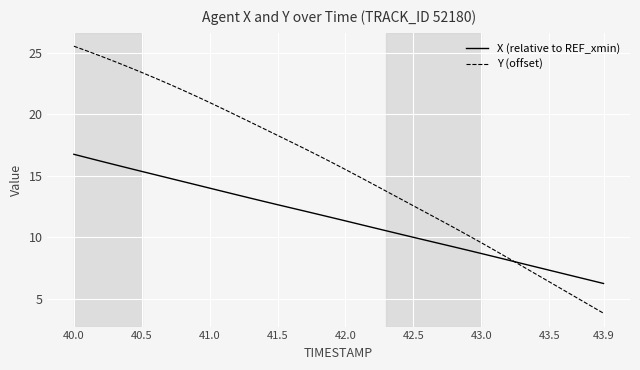

What is the maximum value shown in the chart?

25.5